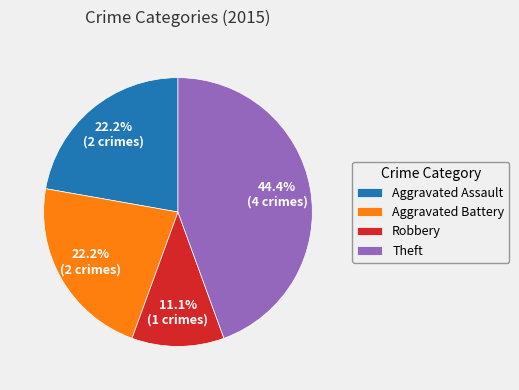

Combined, what portion of the pie is Theft and Aggravated Assault?

66.7%